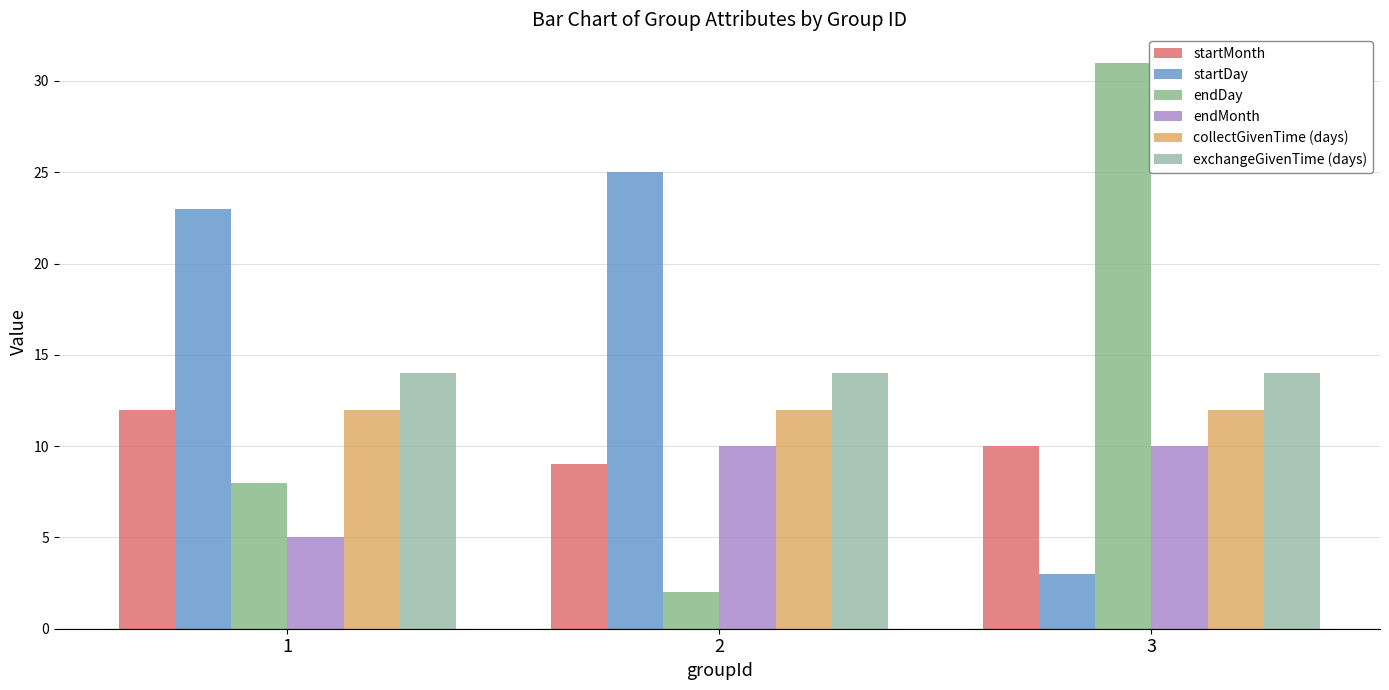

At 2, list the series in order from smallest to largest.

endDay, startMonth, endMonth, collectGivenTime (days), exchangeGivenTime (days), startDay